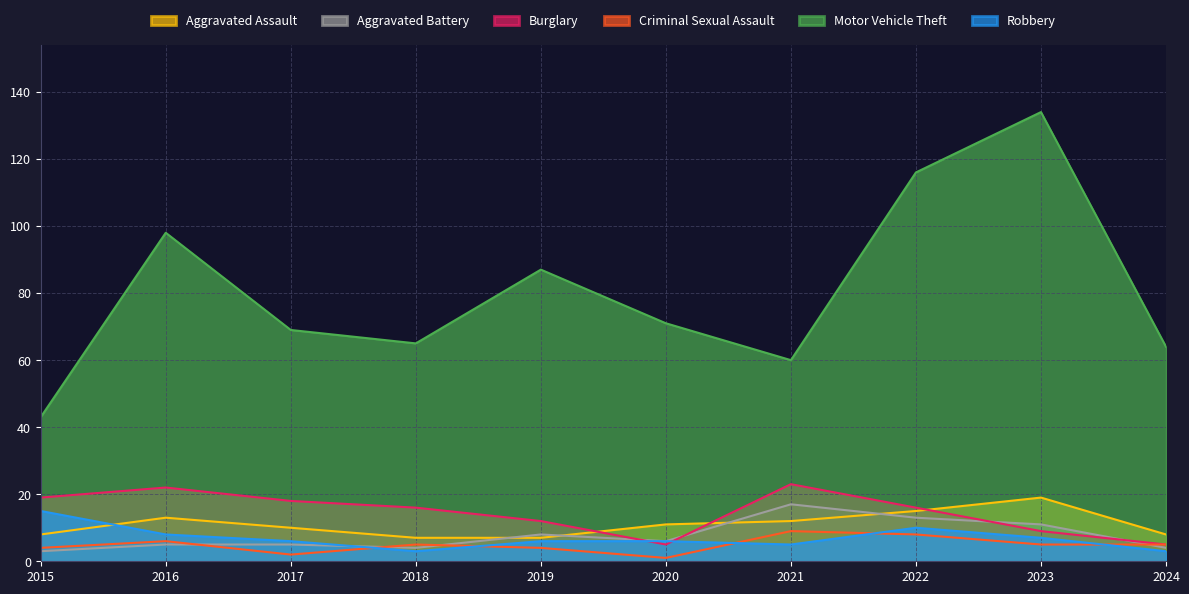

How many lines are shown in the chart?

6